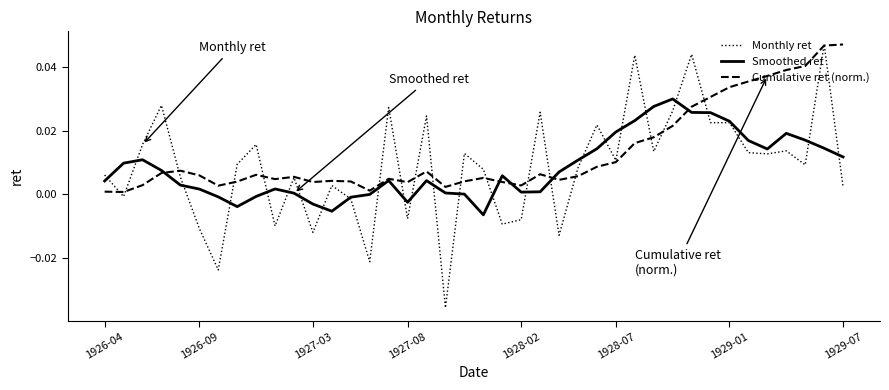

Which series has the largest total across all categories?

Cumulative ret (norm.)